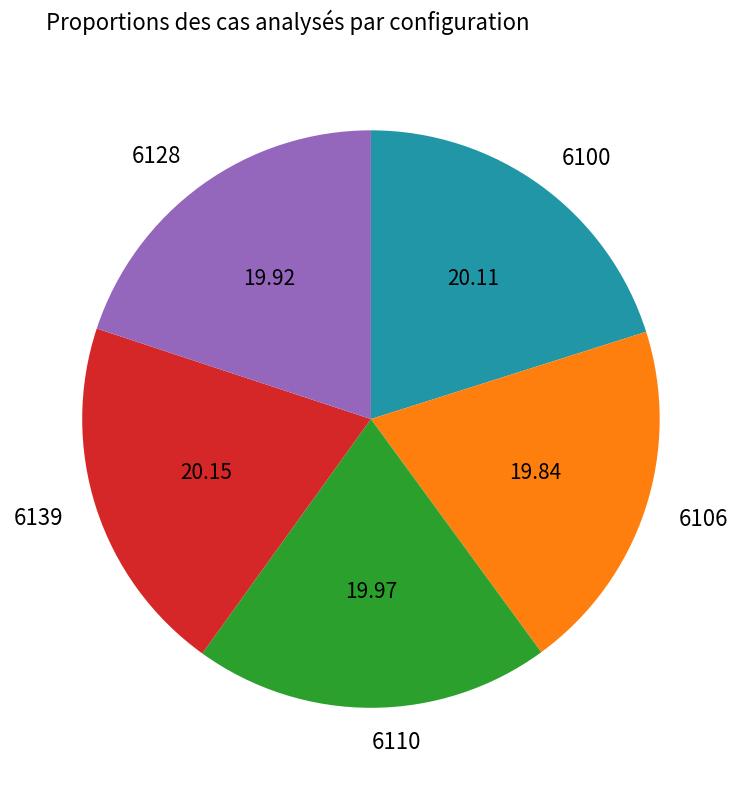

Is 6106 the majority of the pie?

No